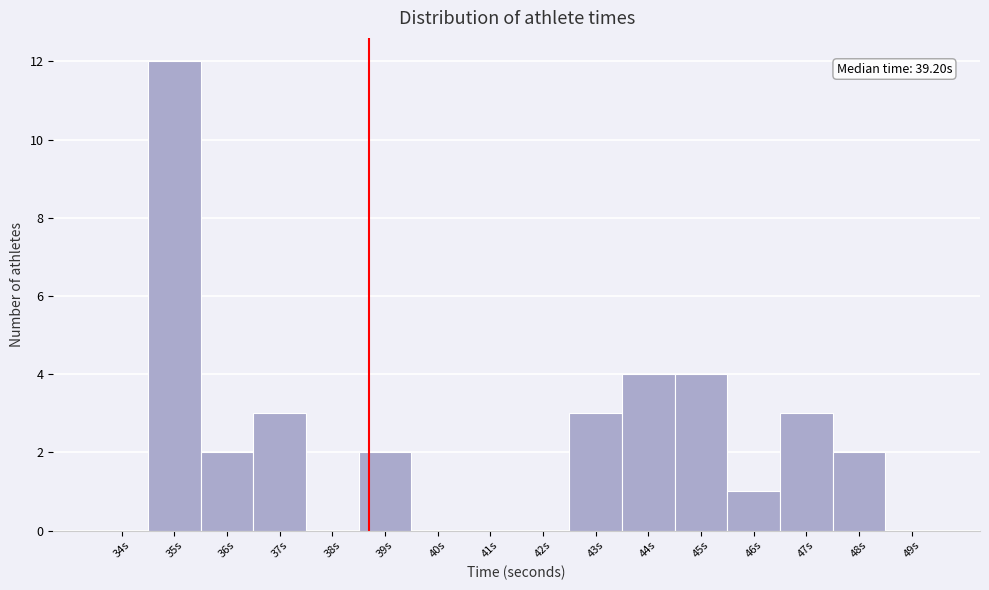

Reading left to right, list all the values displayed in this chart.

34s=0	35s=12	36s=2	37s=3	38s=0	39s=2	40s=0	41s=0	42s=0	43s=3	44s=4	45s=4	46s=1	47s=3	48s=2	49s=0